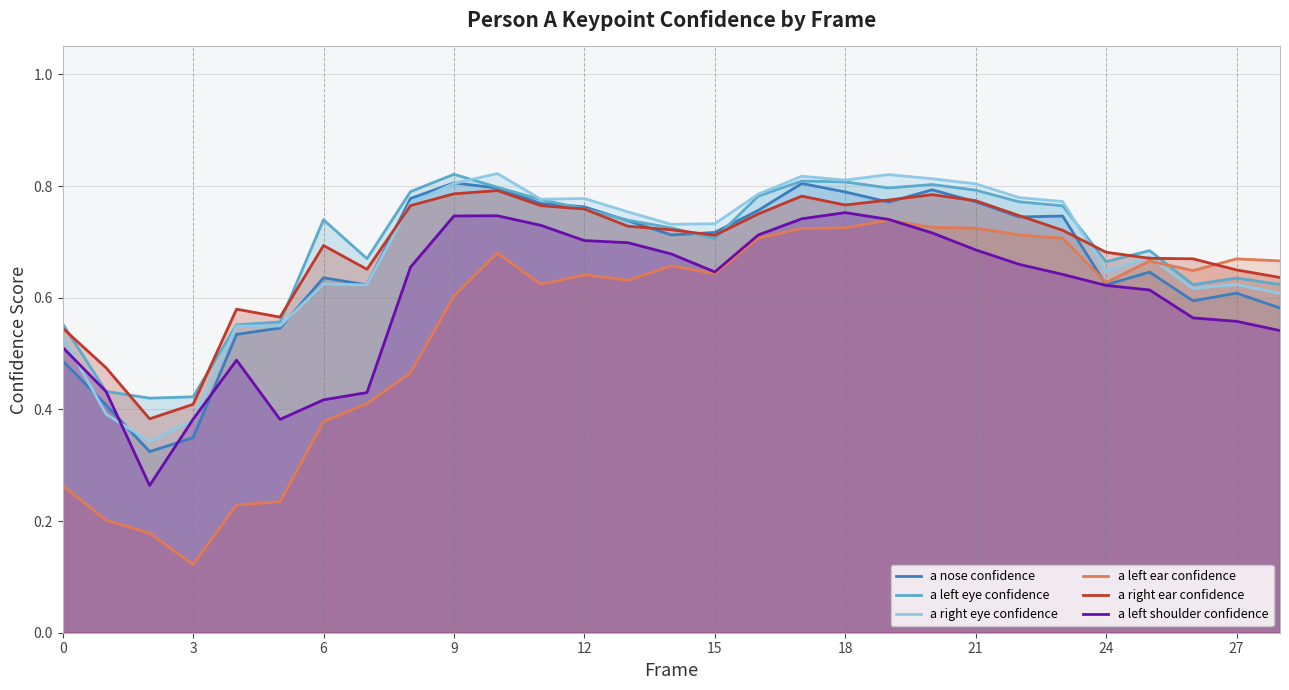

Is the value of a left eye confidence at 21 greater than the value of a left shoulder confidence at 19?

No